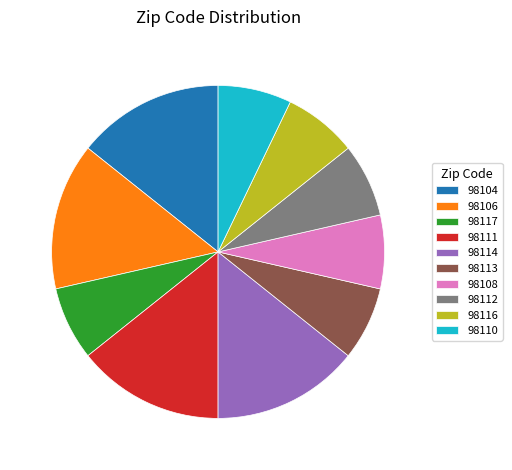

What is the ratio of the value at 98112 to the value at 98106?

0.5